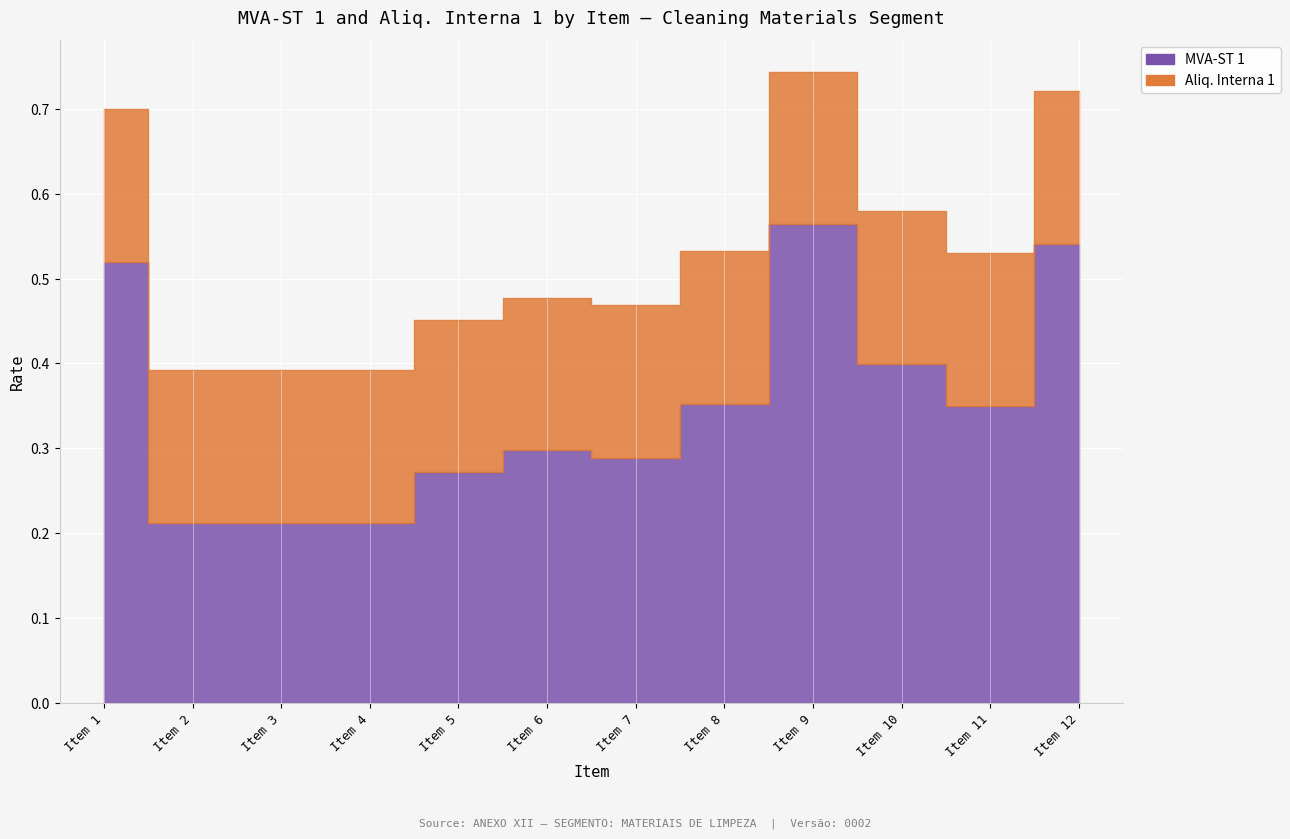

Where is the first local maximum for MVA-ST 1?

6